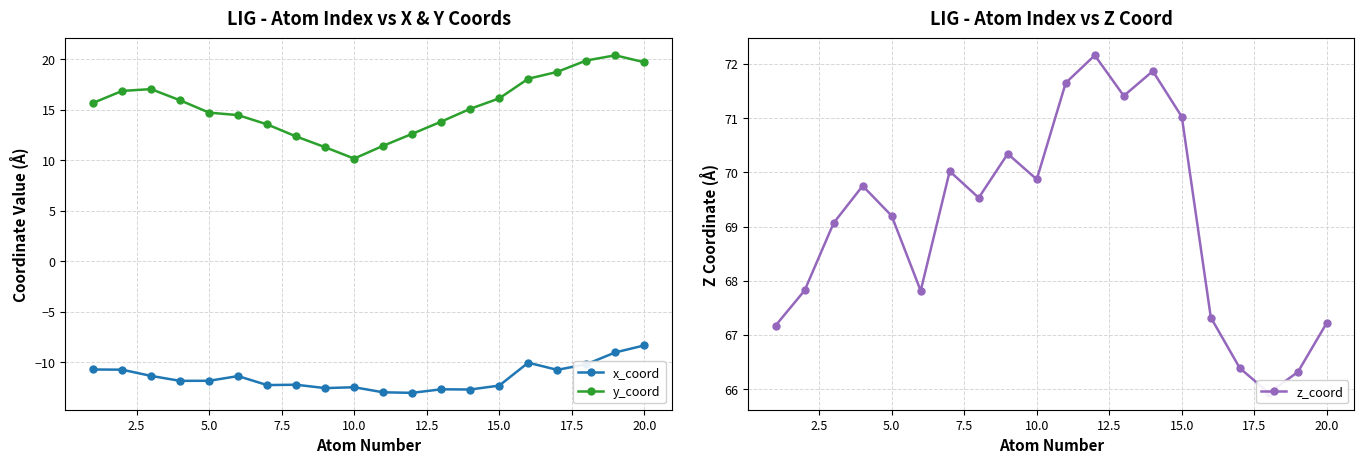

At which label does y_coord reach its minimum?

10.0